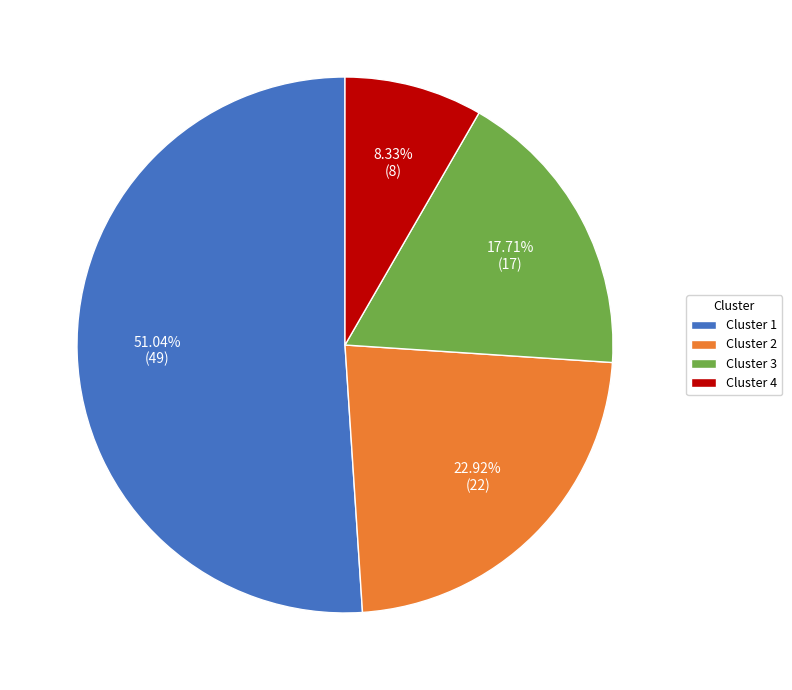

Approximately how many times larger is the value at Cluster 1 compared to Cluster 4?

6.1